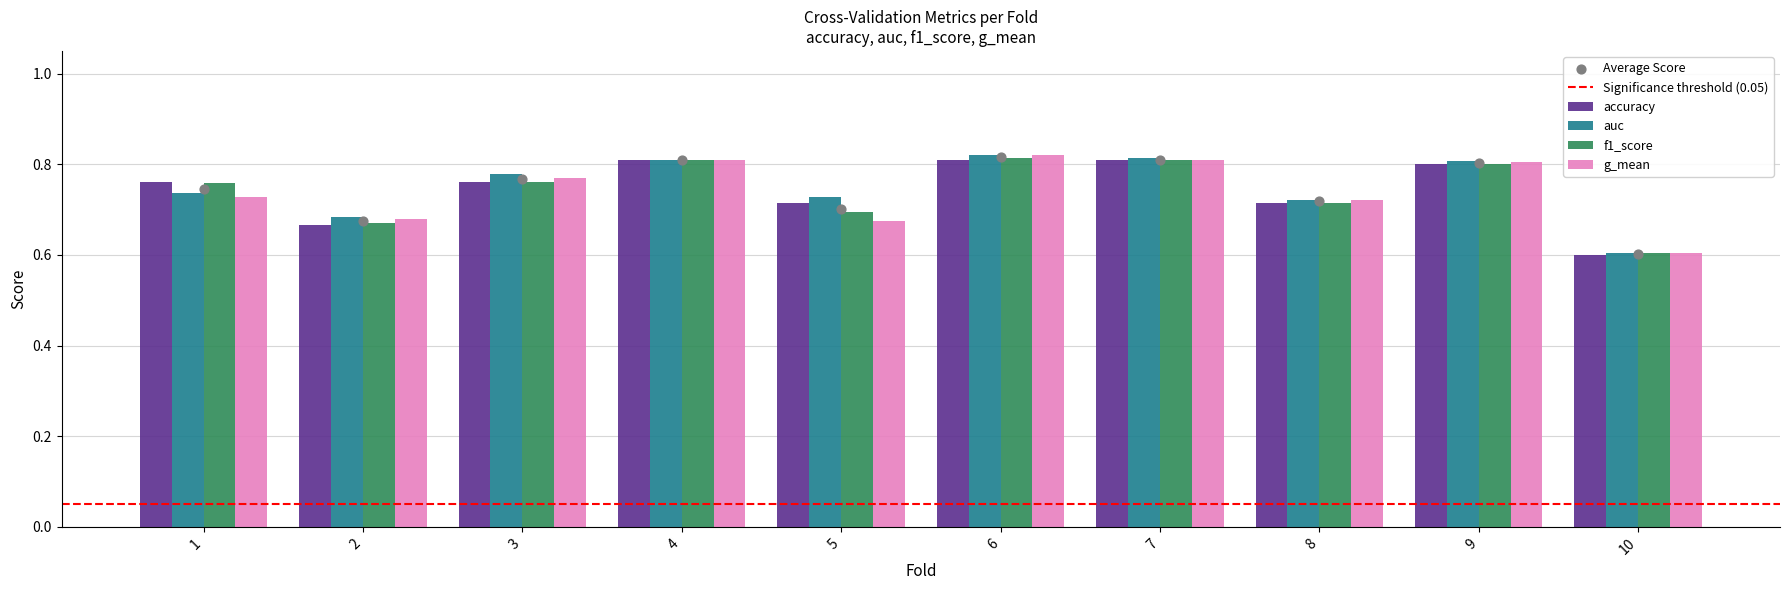

What is the total value across all series at 9?

3.2